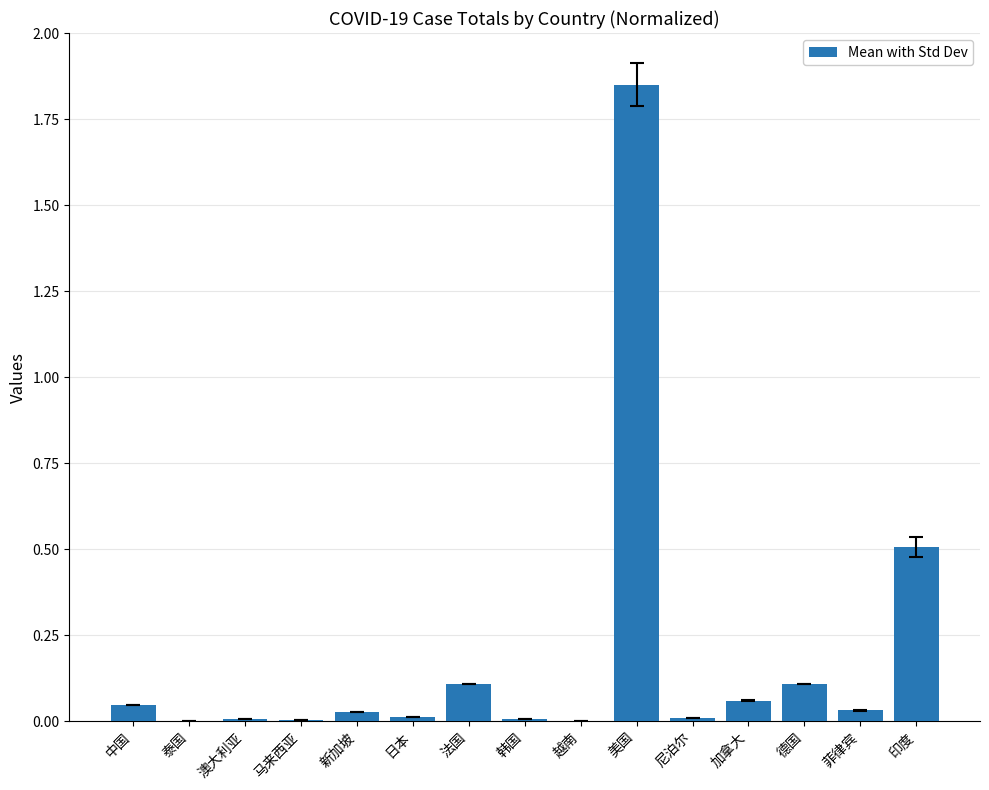

At which category does the chart reach its peak across all series?

美国